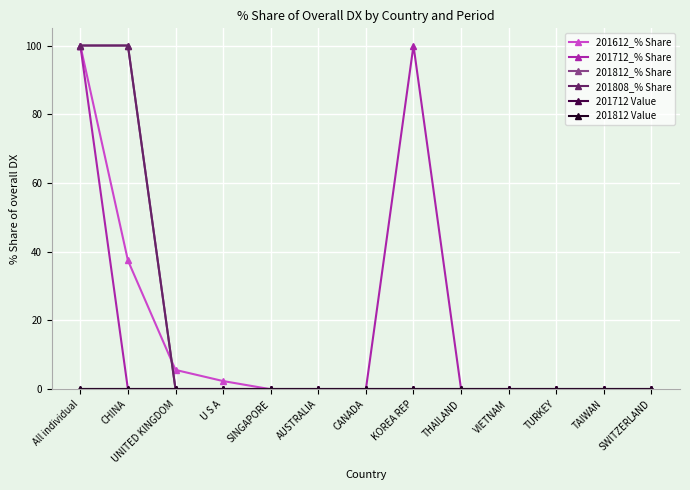

Does the chart have visible grid lines?

Yes